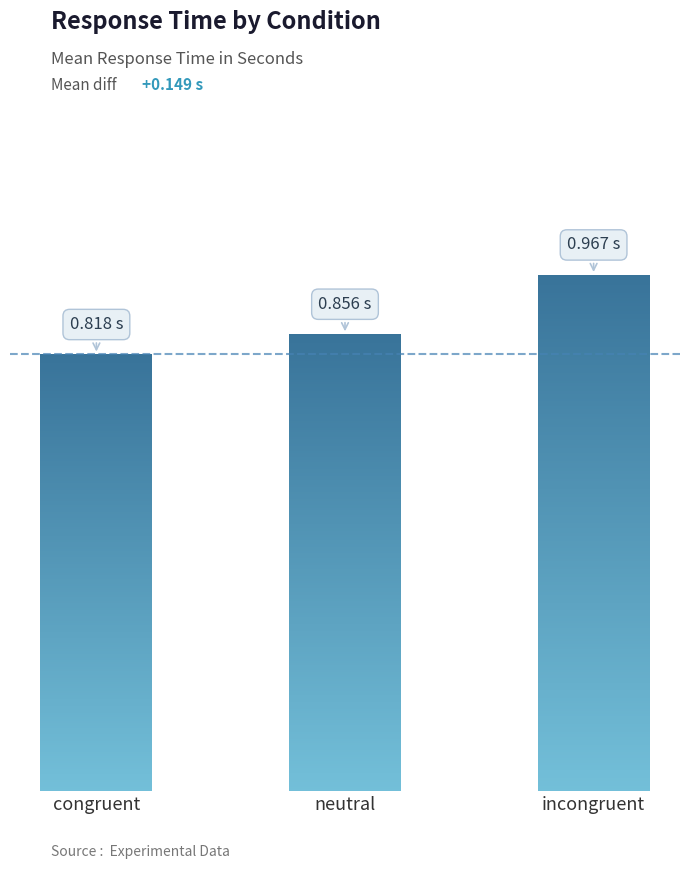

What is the value of the 2nd bar from the left?

0.9